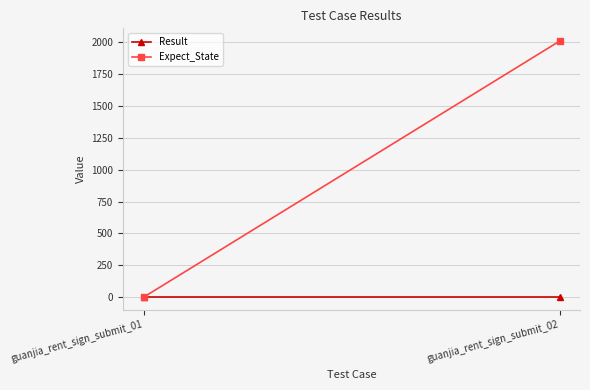

Which series changed the most between guanjia_rent_sign_submit_01 and guanjia_rent_sign_submit_02?

Expect_State